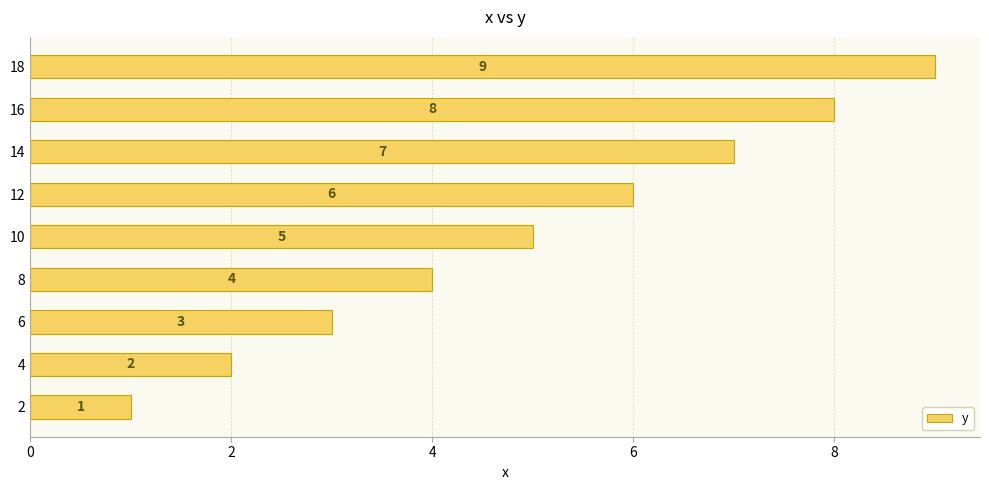

The chart shows a value of 8 at 16. True or false?

True